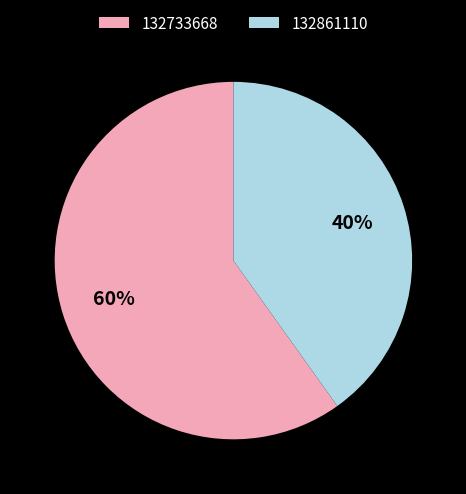

The 132733668 slice represents 60% of the pie. True or false?

True